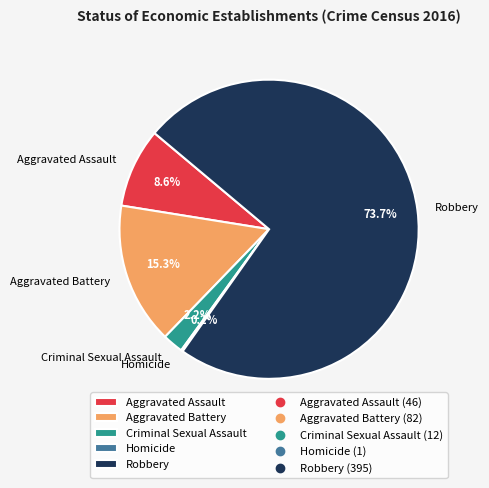

What is the majority slice?

Robbery